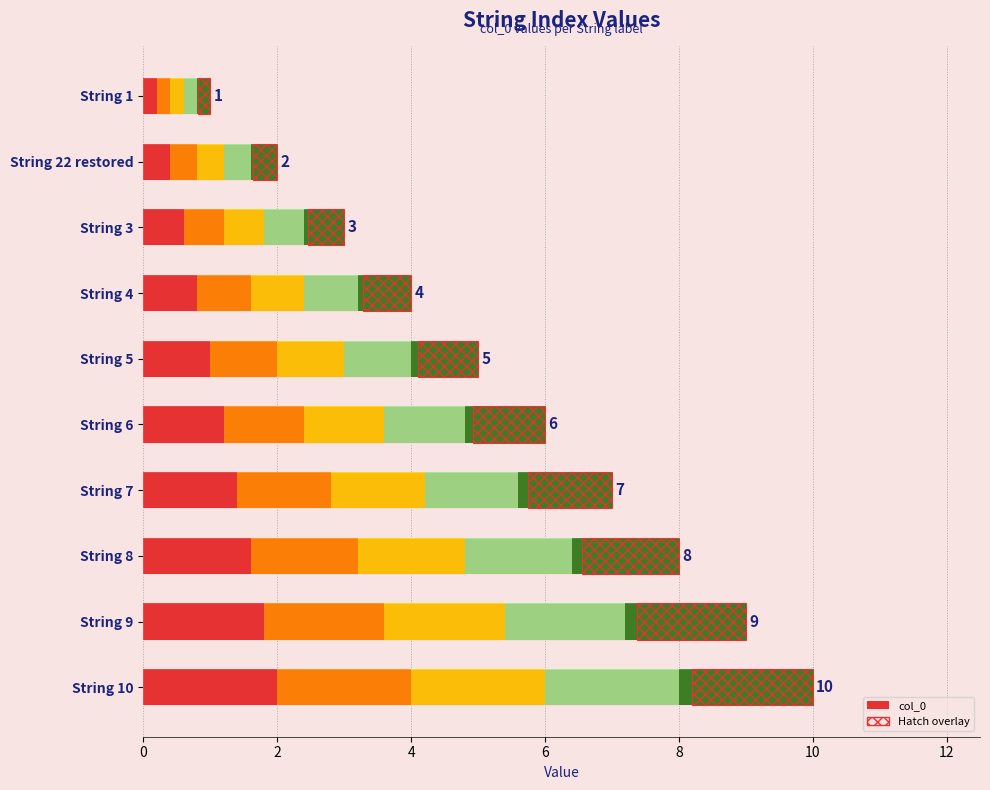

Does the chart contain stacked bars?

No